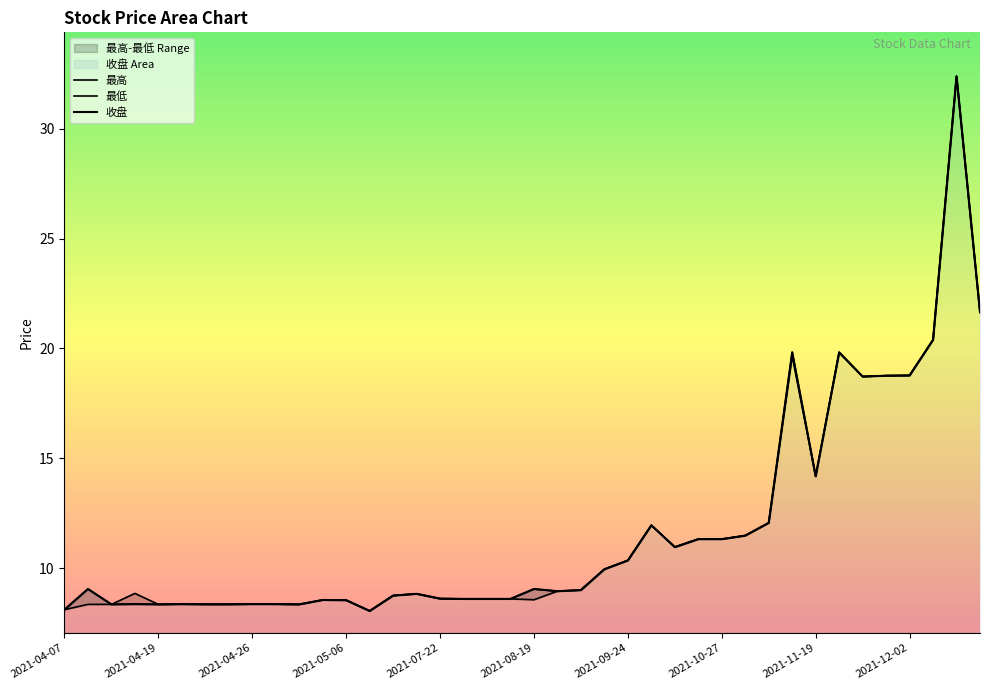

How many interior local peaks does the 最低 series have?

8